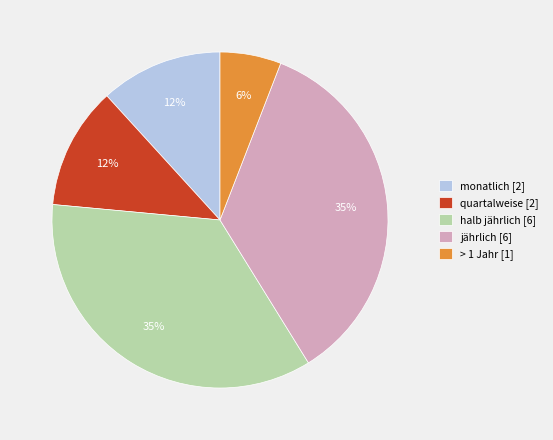

Is it true that jährlich is 35% of the pie?

True